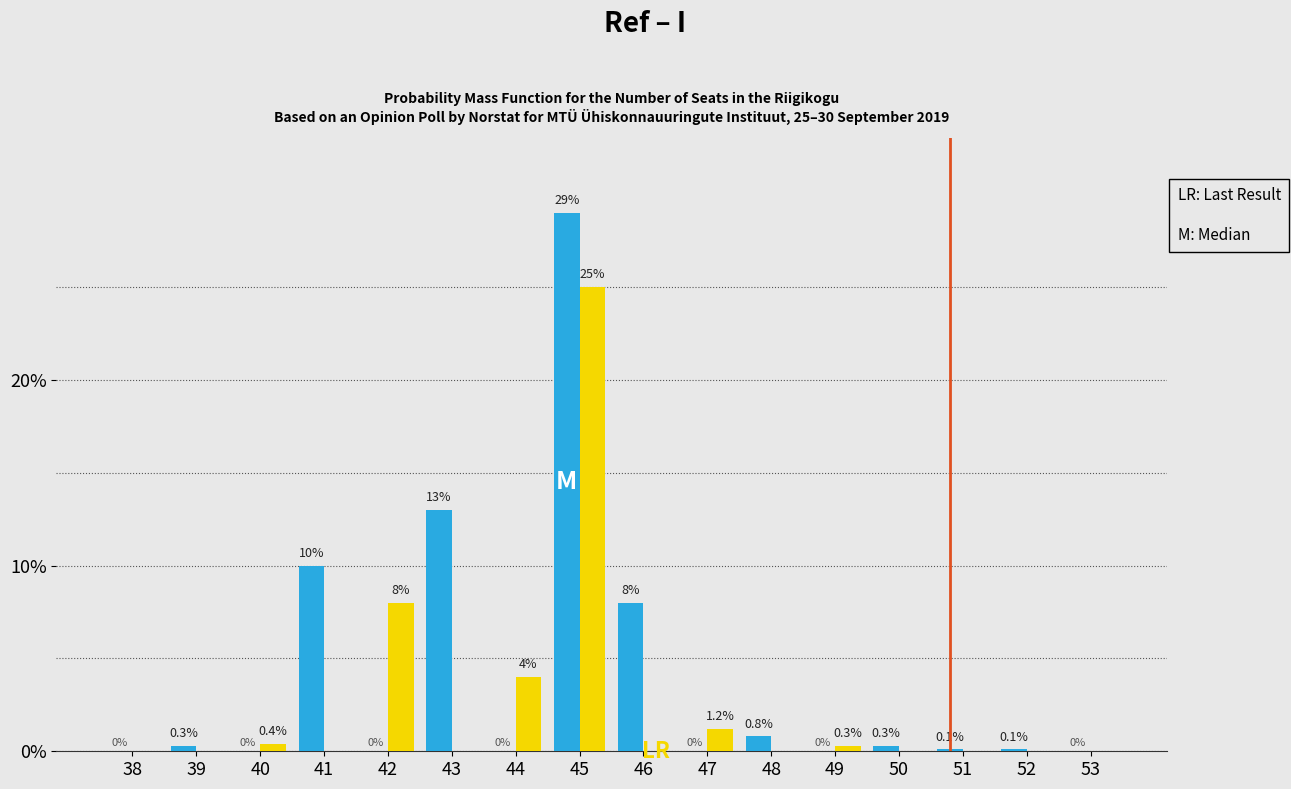

What is the total value across all series at 45?

54.0